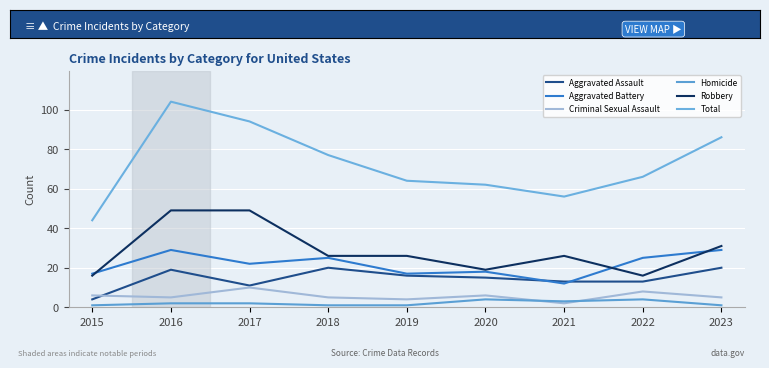

What is the difference between the maximum and minimum values in the Criminal Sexual Assault series?

8